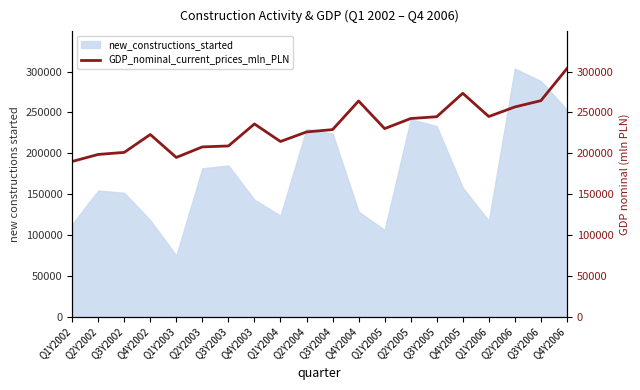

Is it true that the value at Q1Y2004 is 214305?

True